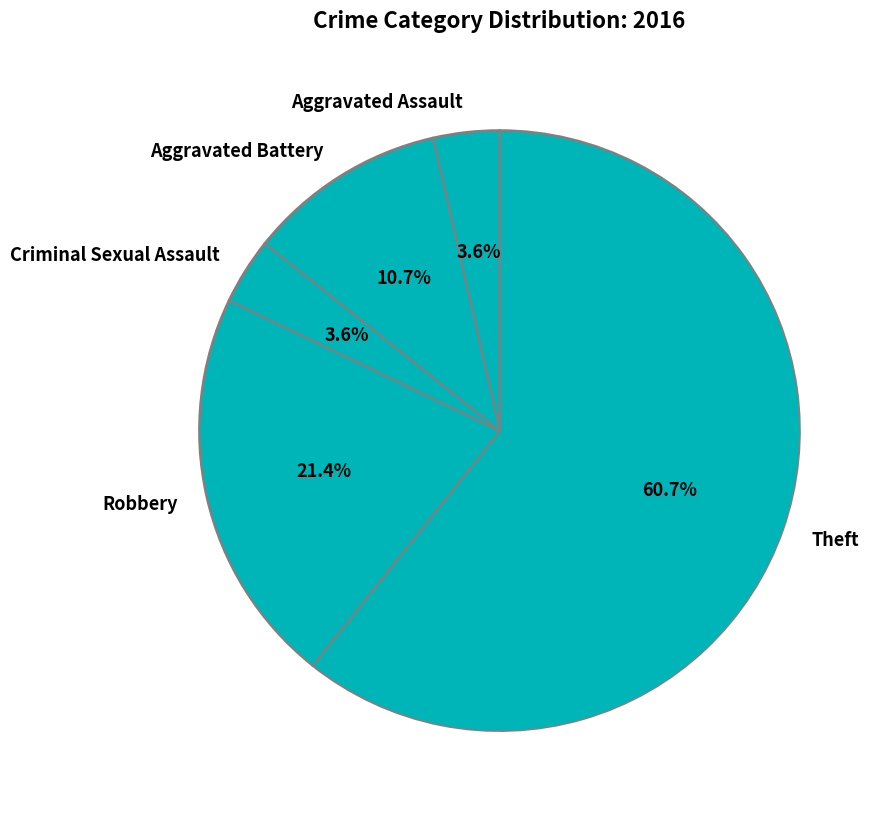

Between Aggravated Battery and Theft, which is larger?

Theft